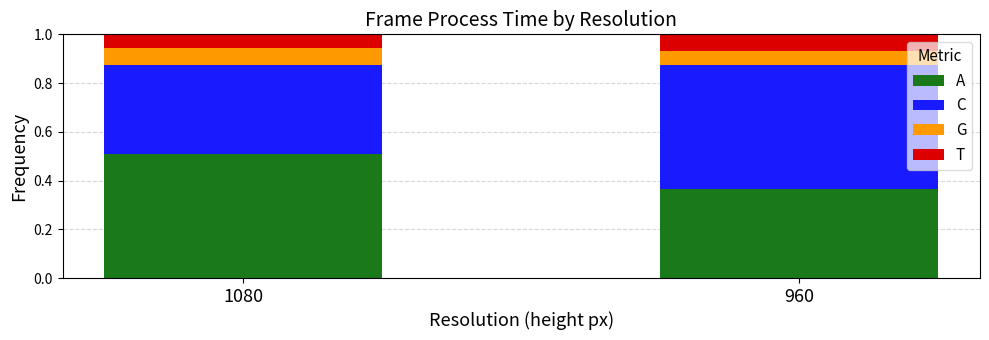

What is the sum of the A values at 960 and 1080?

0.9